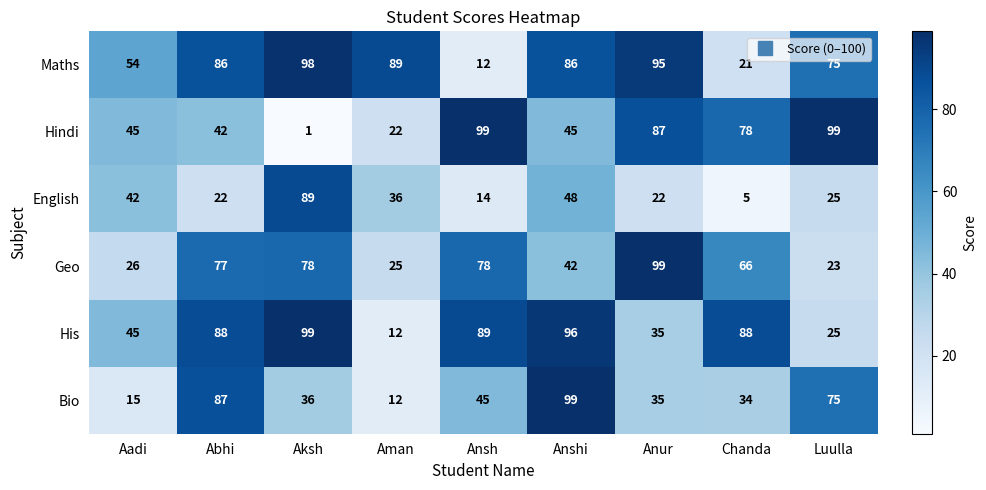

What is the difference between the highest and lowest values at Chanda?

83